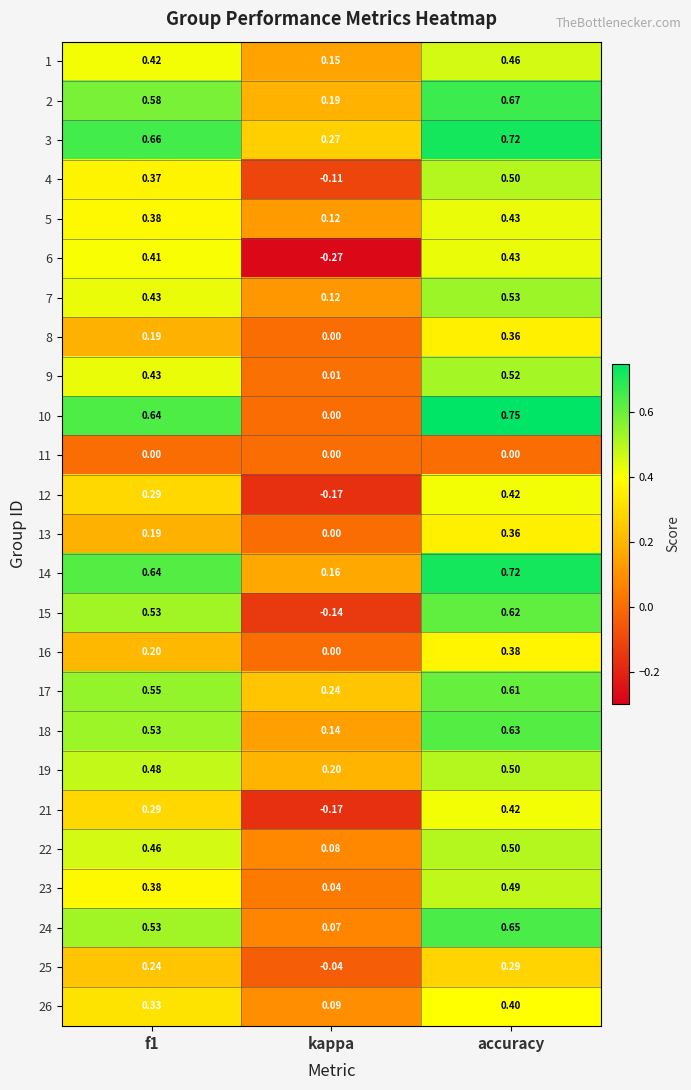

Is the value of 6 at kappa greater than the value of 15 at accuracy?

No